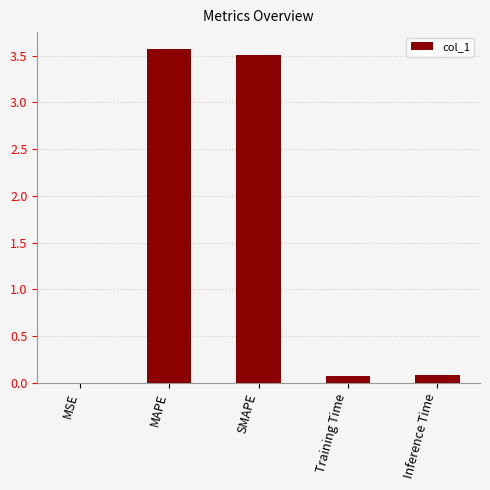

The chart shows a value of 3.6 at MAPE. True or false?

True